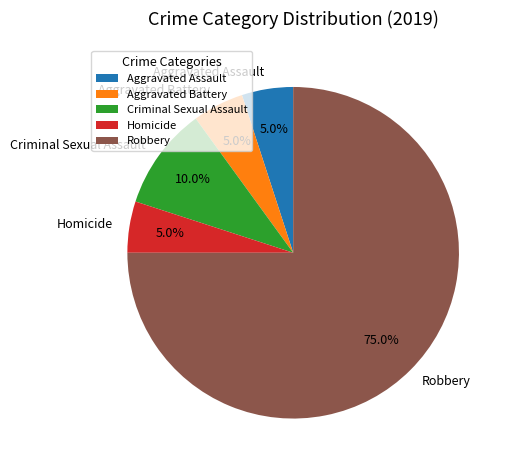

Between Robbery and Homicide, which is larger?

Robbery